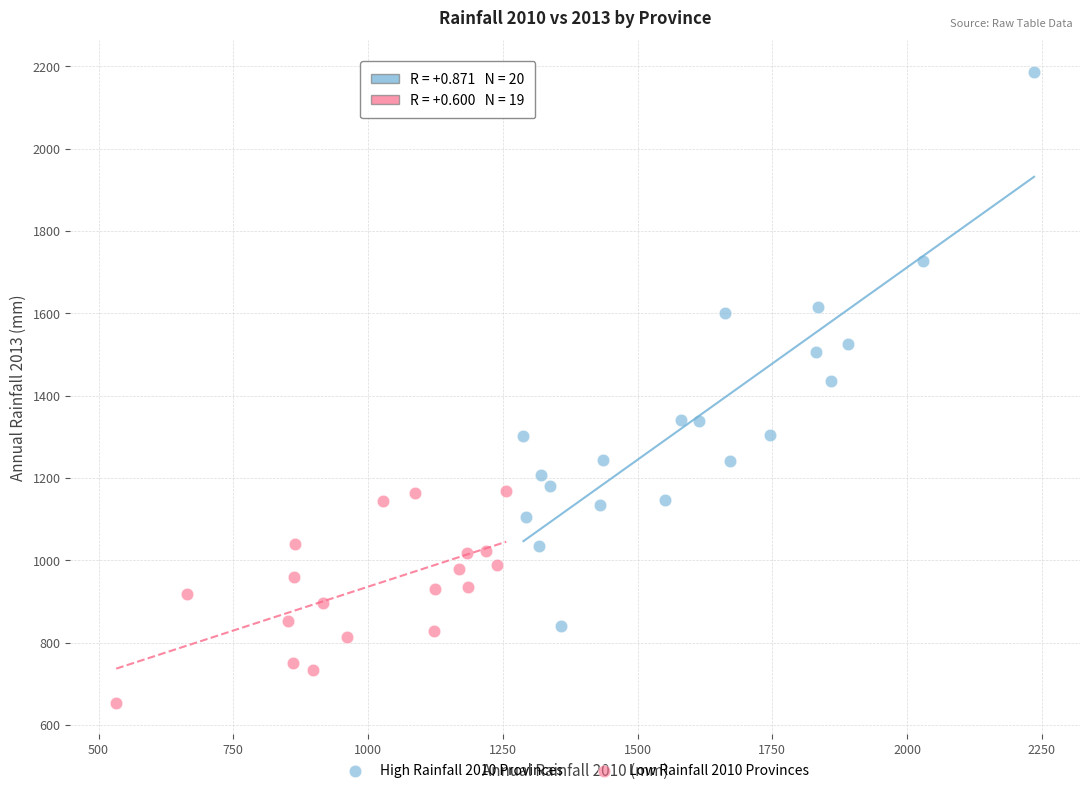

Which series has the largest Y range (max minus min)?

High Rainfall 2010 Provinces